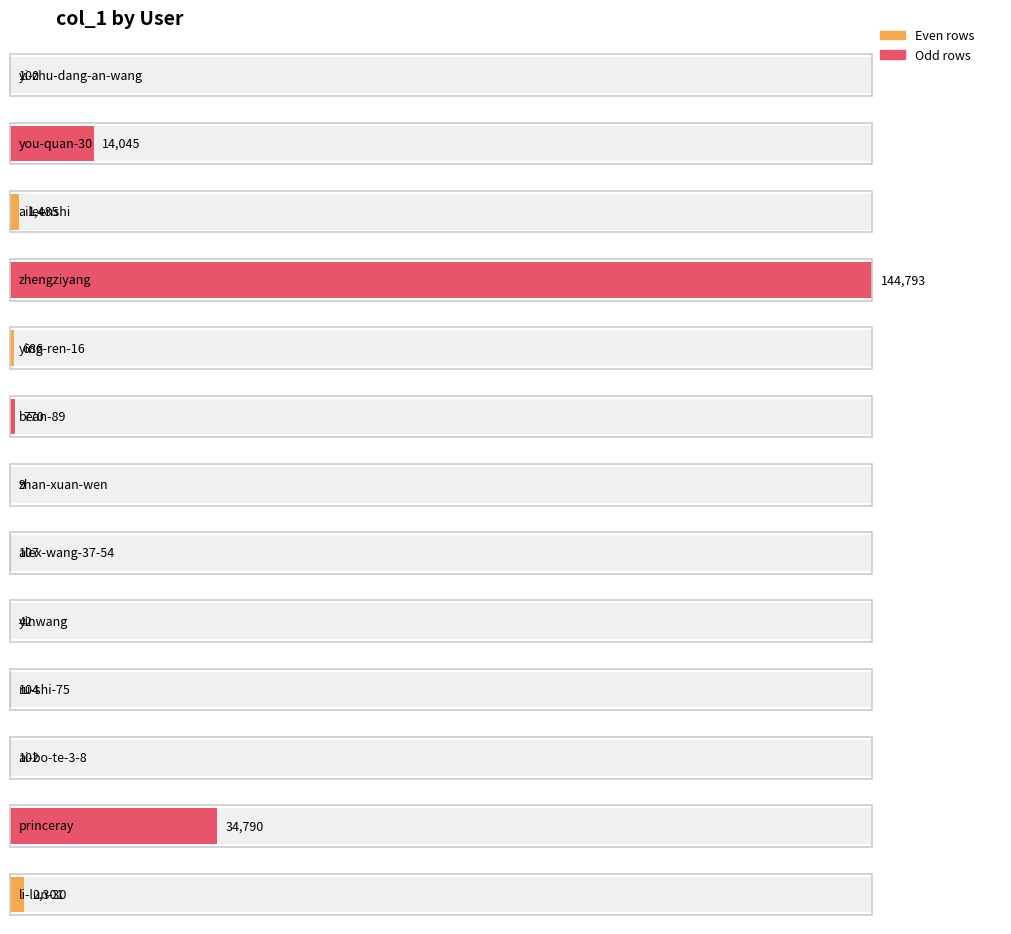

What is the label of the 13th bar from the left?

li-lun-30